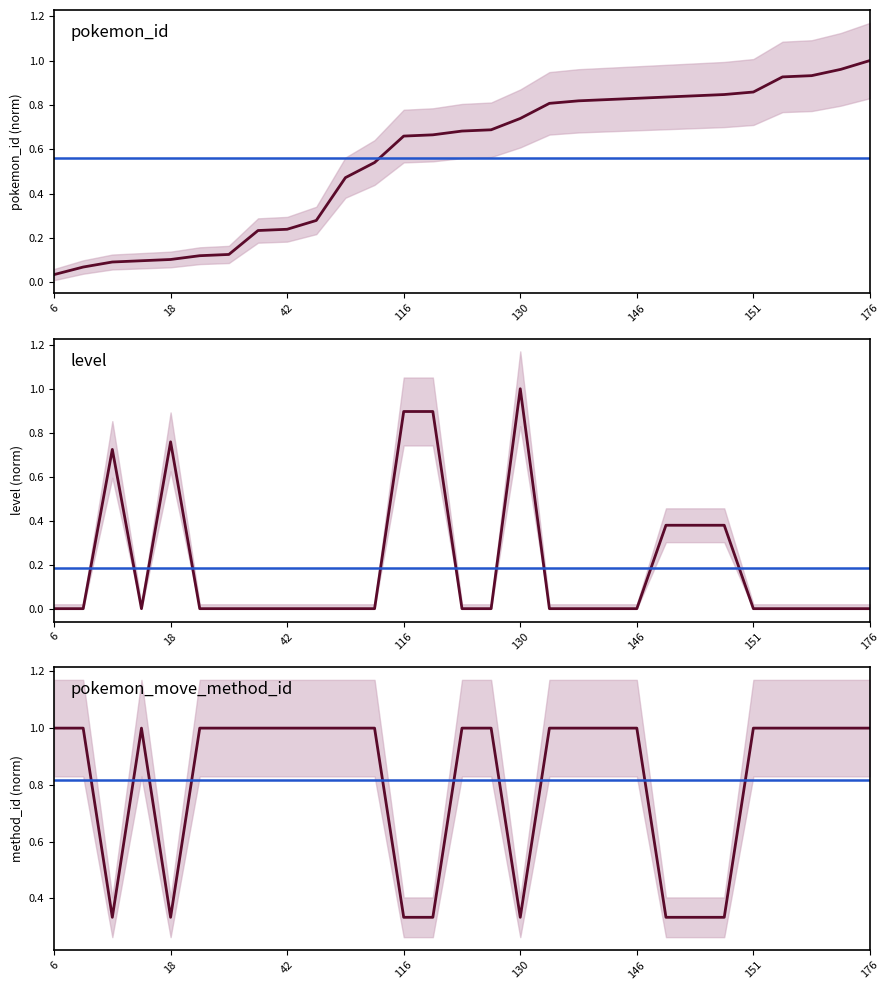

The value of level at 19 is -0.6. True or false?

False